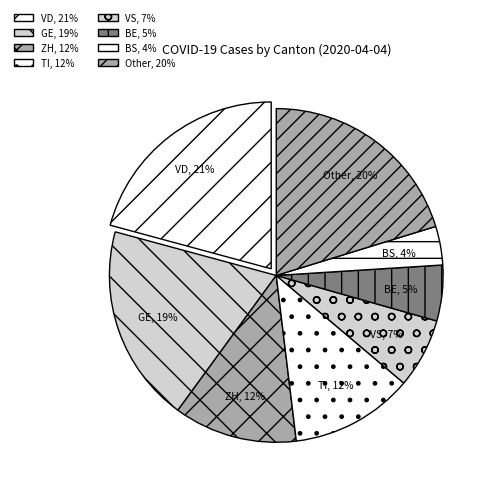

How many segments does this pie chart have?

8